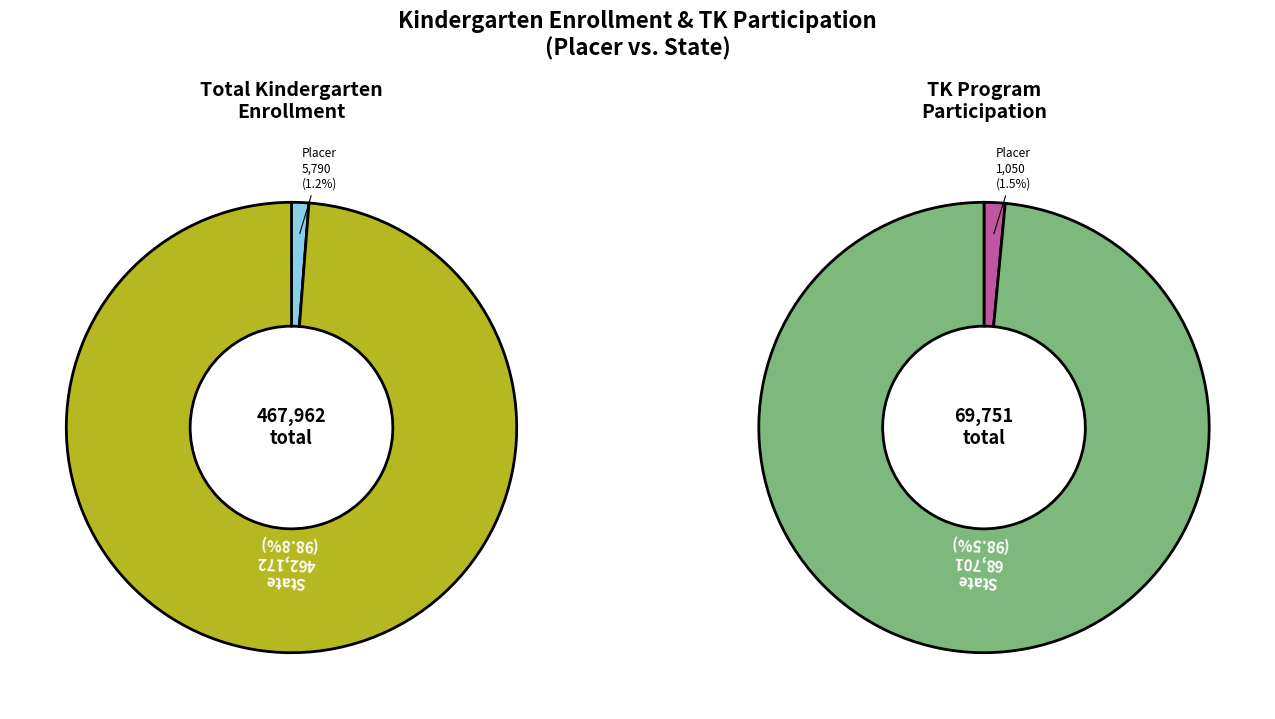

What is the spread (max minus min) of values at Placer?

4740